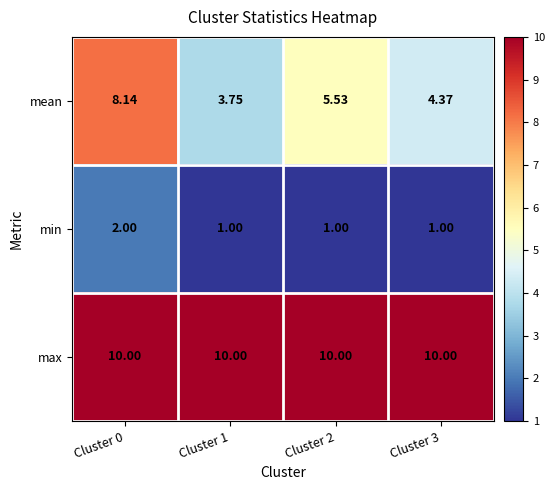

Rank the series by their maximum value, from highest to lowest.

max, mean, min